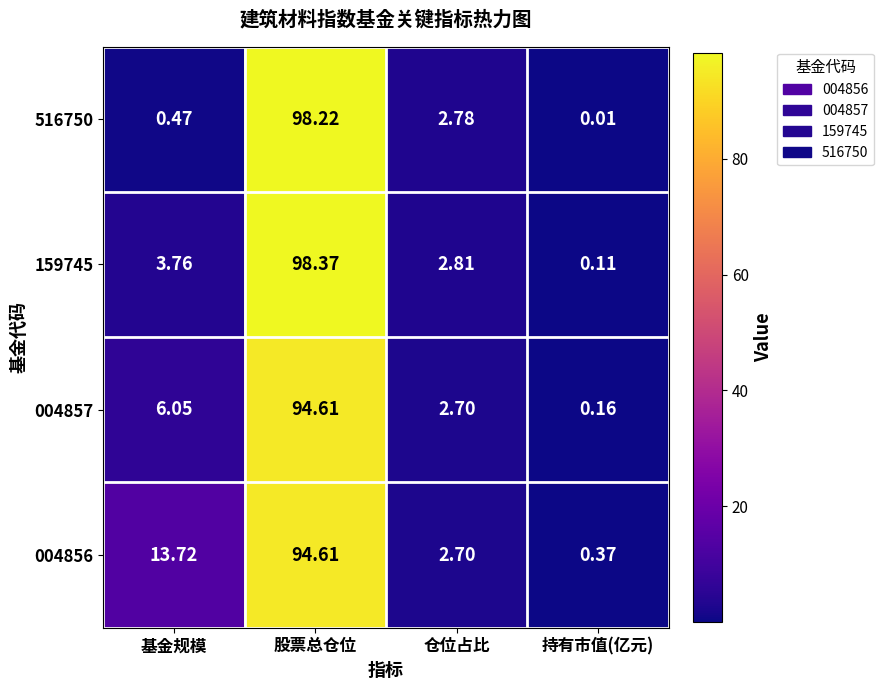

Is the value of 004857 at 持有市值(亿元) greater than the value of 159745 at 仓位占比?

No